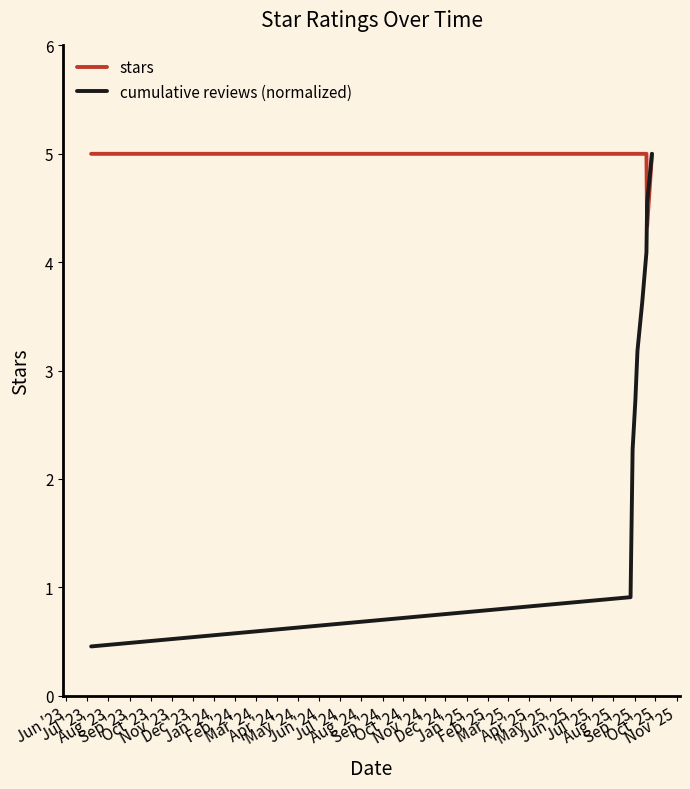

Which series has the largest range (max minus min)?

cumulative reviews (normalized)